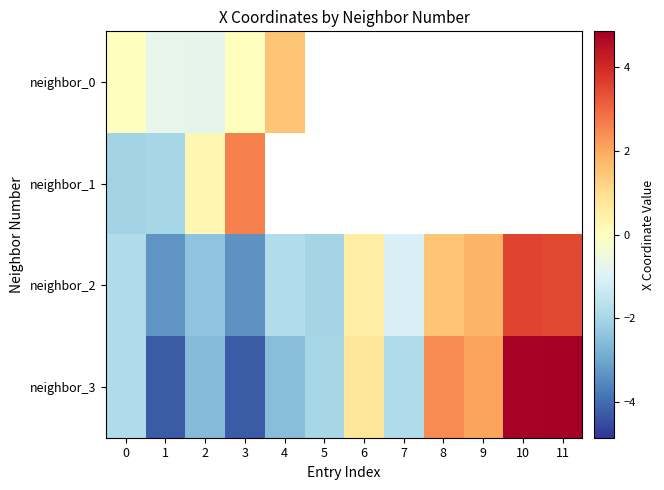

Which category has the lowest value across all series?

1